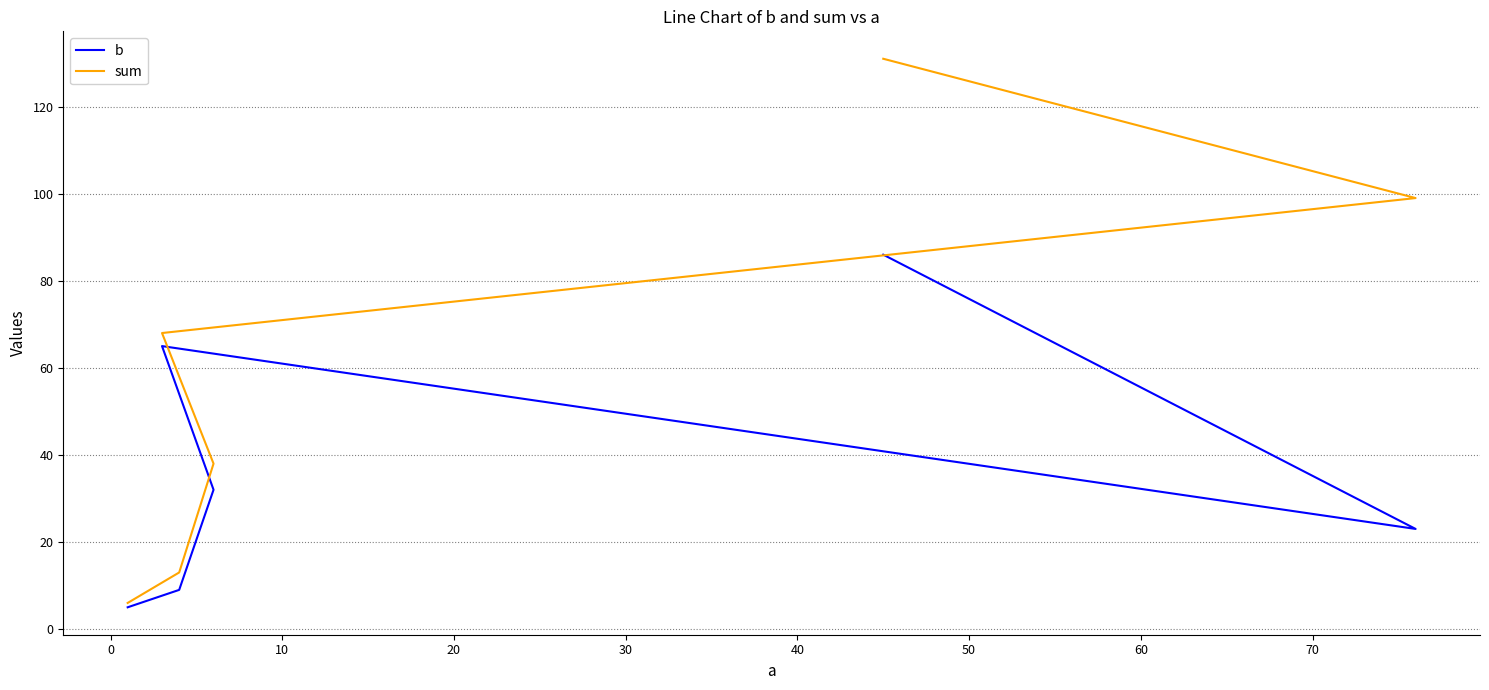

True or false: b and sum cross at least once.

False